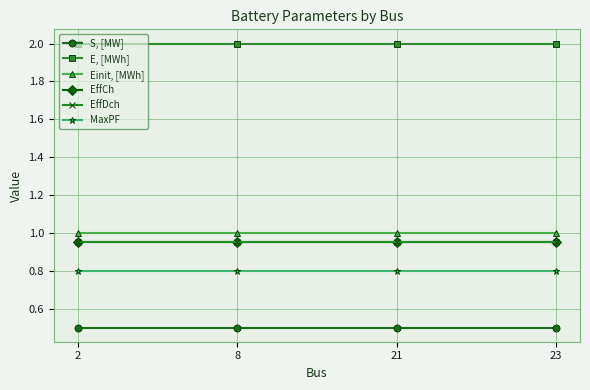

Reading left to right, transcribe all the data shown in this chart.

S, [MW]: 2=0.5	8=0.5	21=0.5	23=0.5
E, [MWh]: 2=2.0	8=2.0	21=2.0	23=2.0
Einit, [MWh]: 2=1.0	8=1.0	21=1.0	23=1.0
EffCh: 2=0.9	8=0.9	21=0.9	23=0.9
EffDch: 2=0.9	8=0.9	21=0.9	23=0.9
MaxPF: 2=0.8	8=0.8	21=0.8	23=0.8